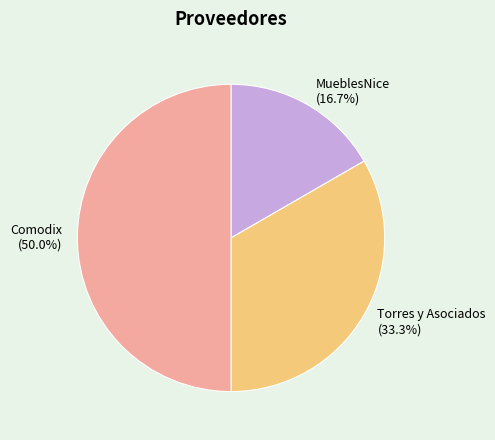

How many slices are in this pie chart?

3